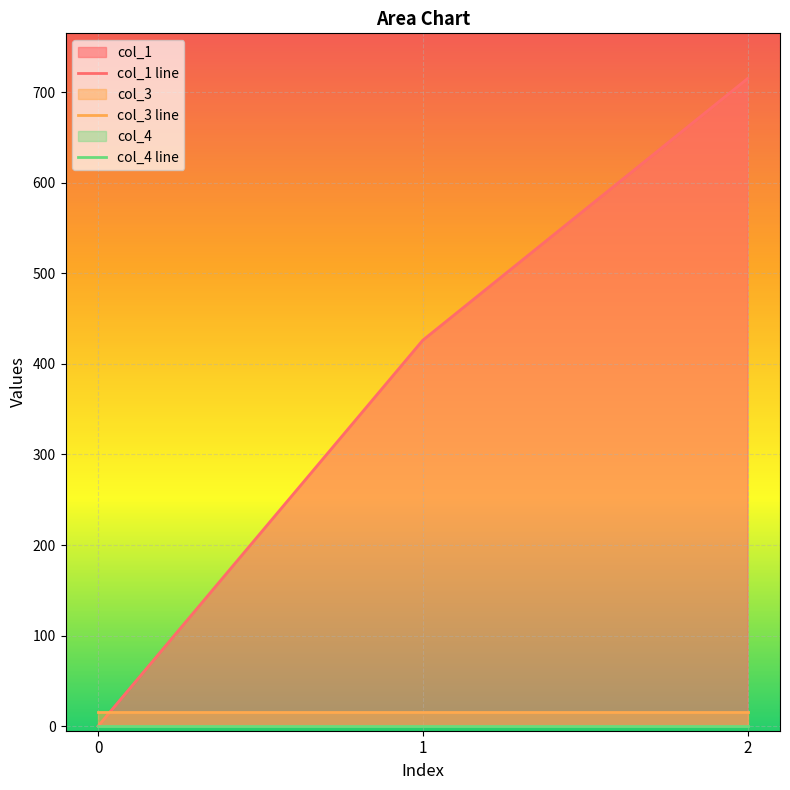

What is the total value across all series at 2?

730.9